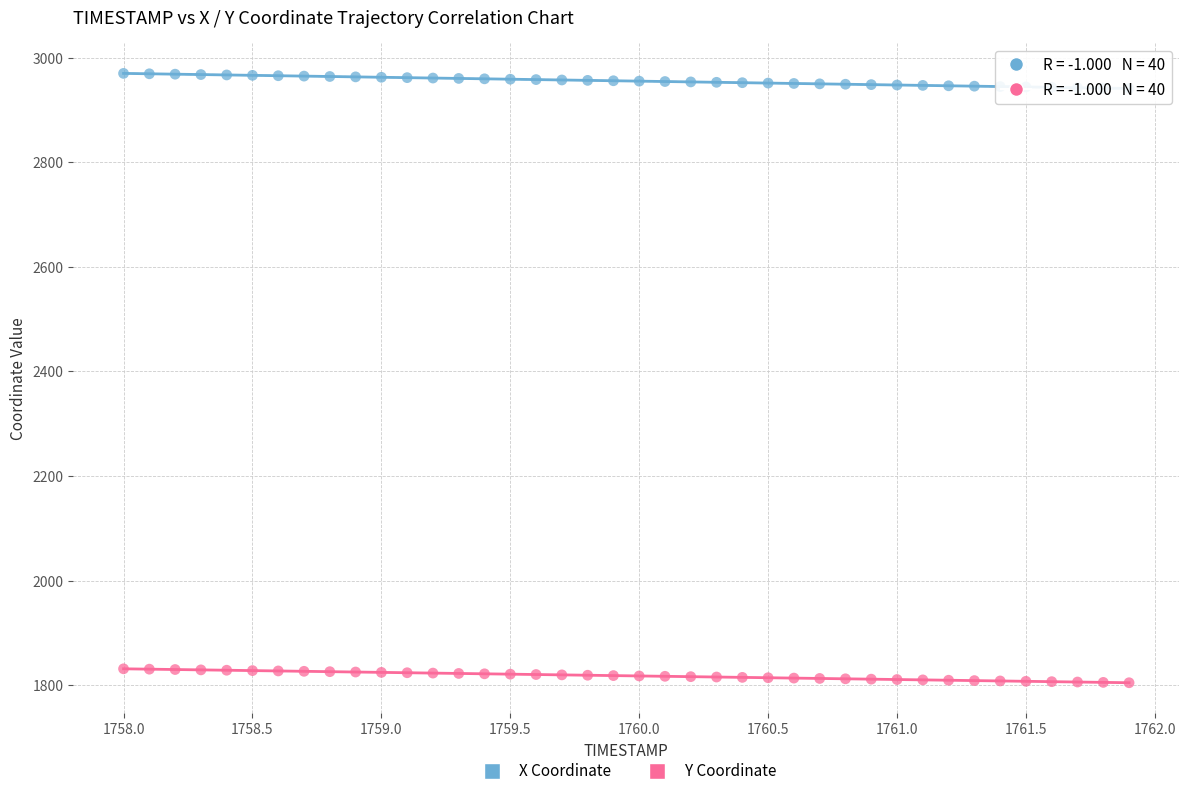

Which series reaches the minimum Y coordinate?

Y Coordinate